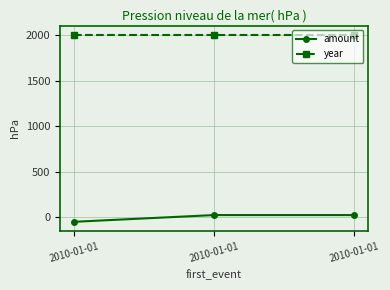

The value of year at 2010-01-01 is 918.6. True or false?

False